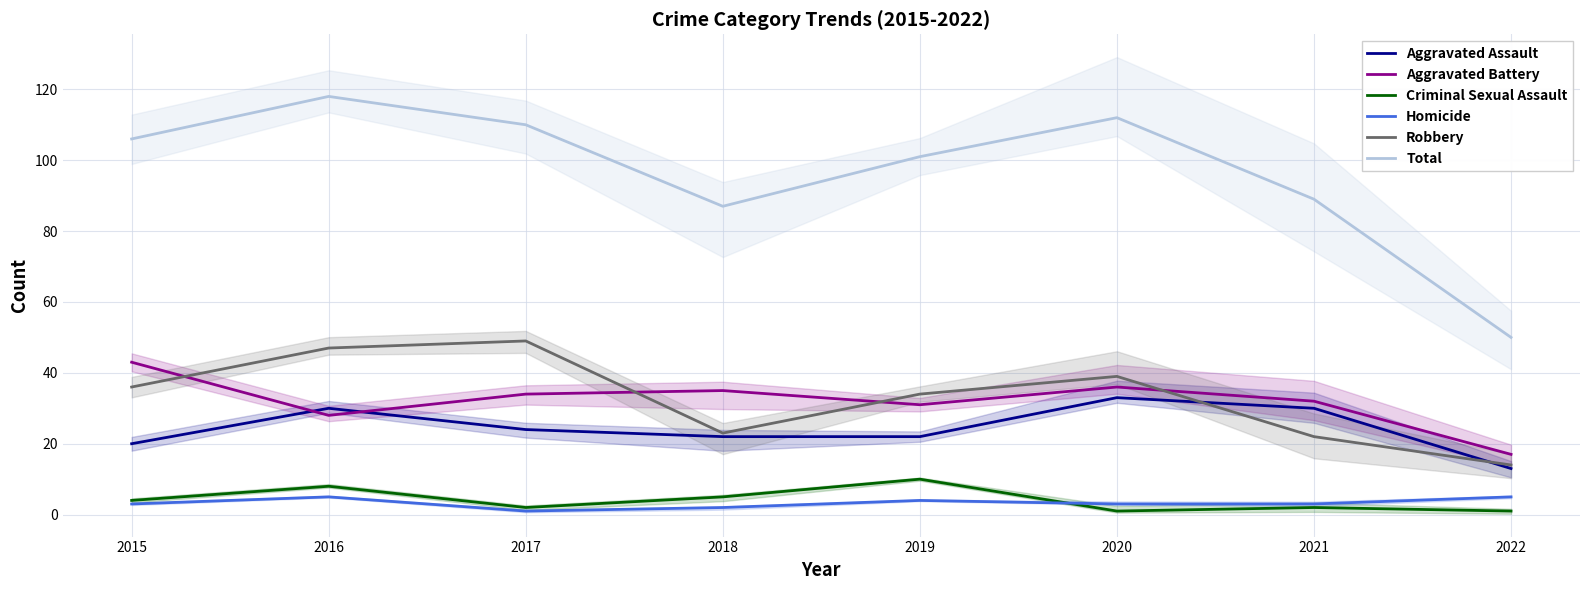

At which label does Total reach its peak?

2016